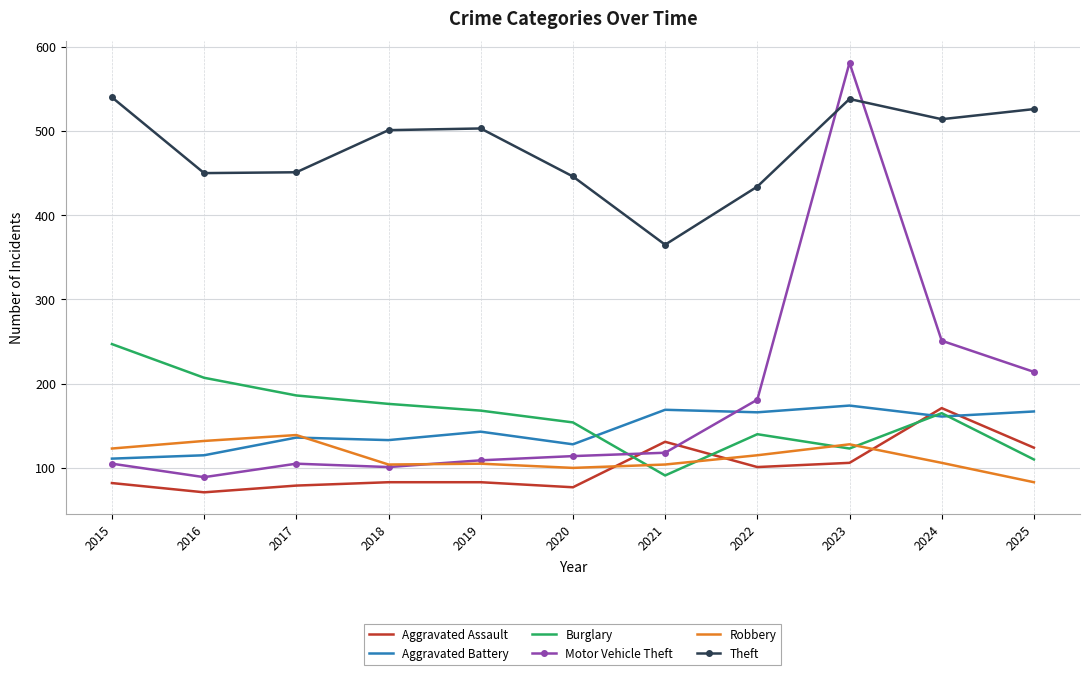

What is the maximum value shown in the chart?

581